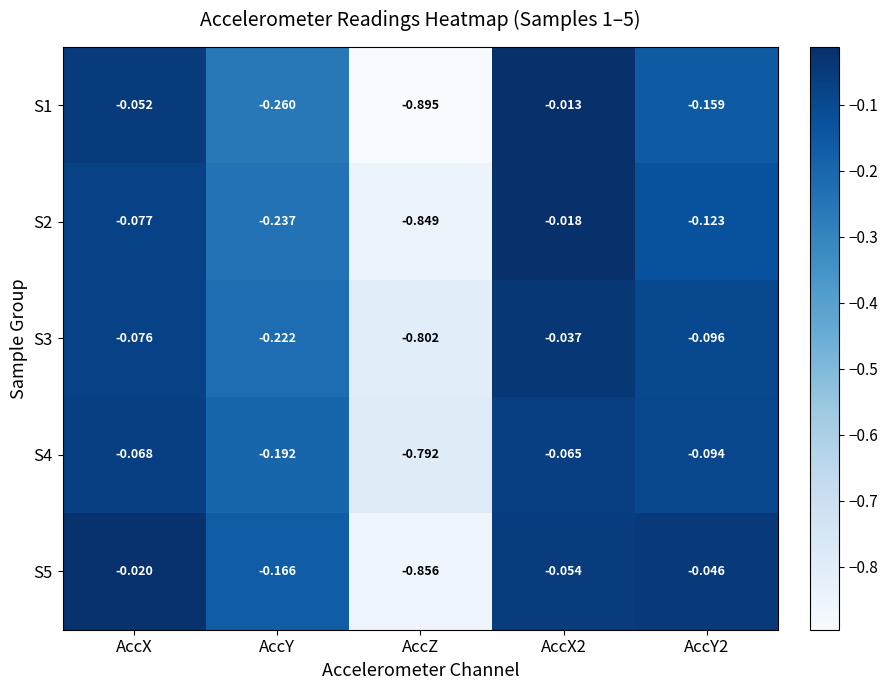

Is the value of S4 at AccX greater than the value of S5 at AccX2?

No